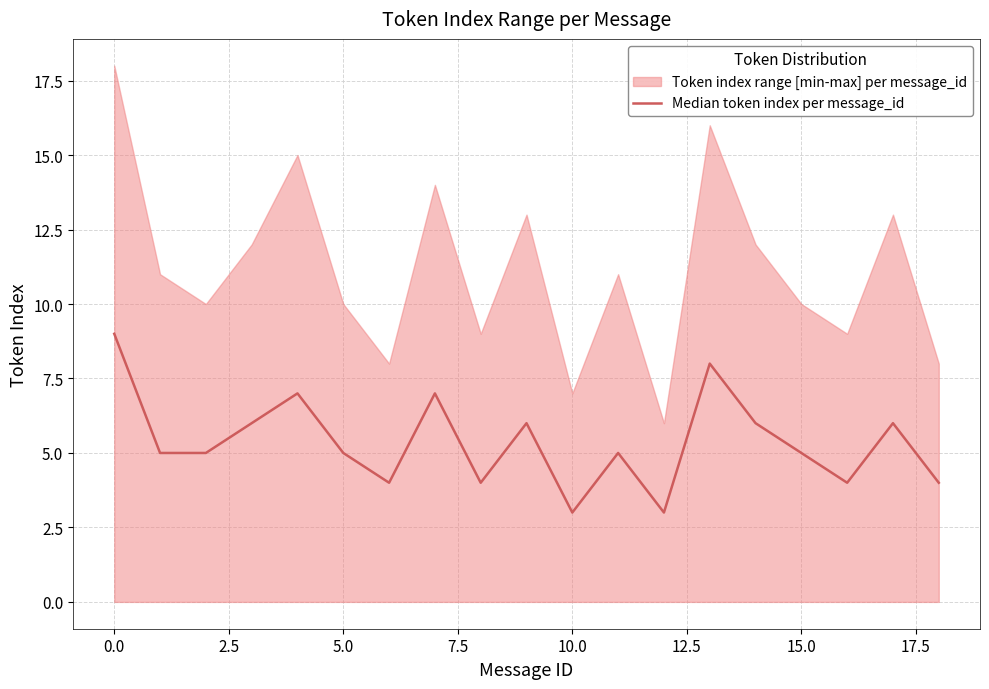

Count the values in the range 4 to 6.

13